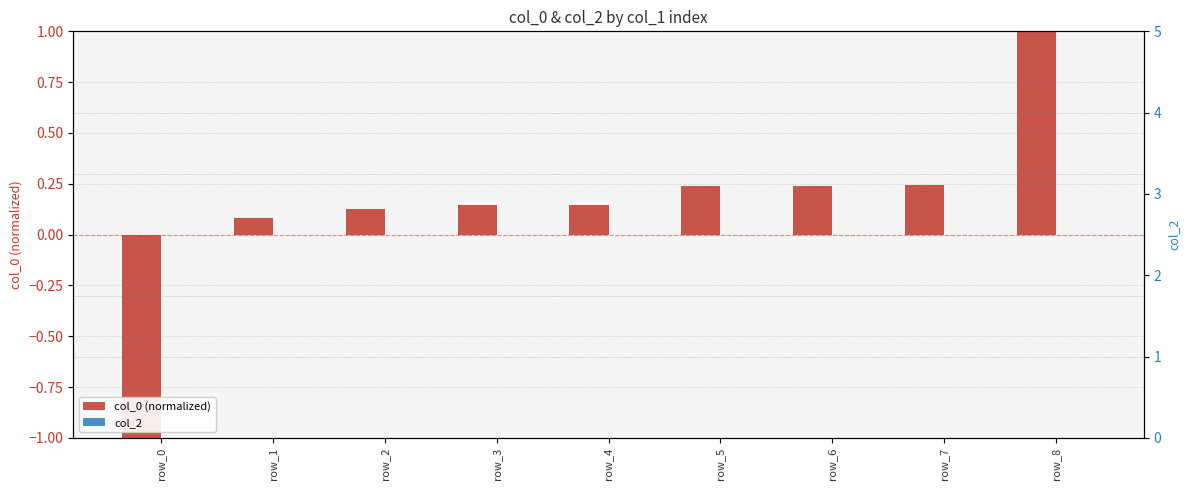

What are all the series names shown in the legend?

col_0 (normalized), col_2